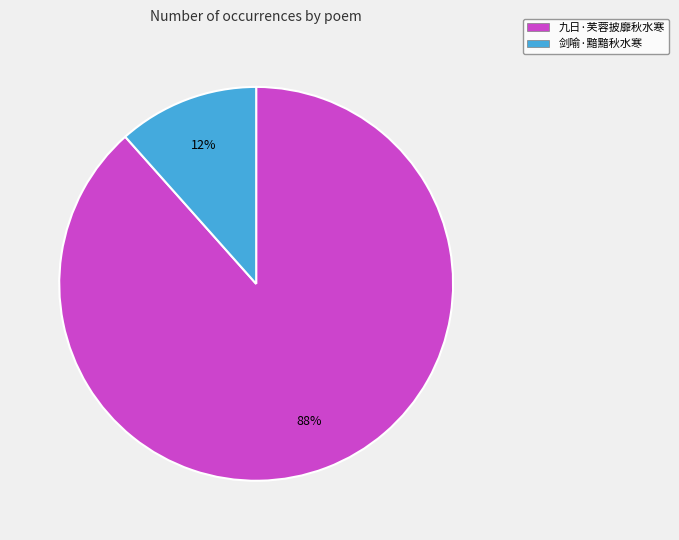

True or false: 九日·芙蓉披靡秋水寒 accounts for 88% of the total.

True